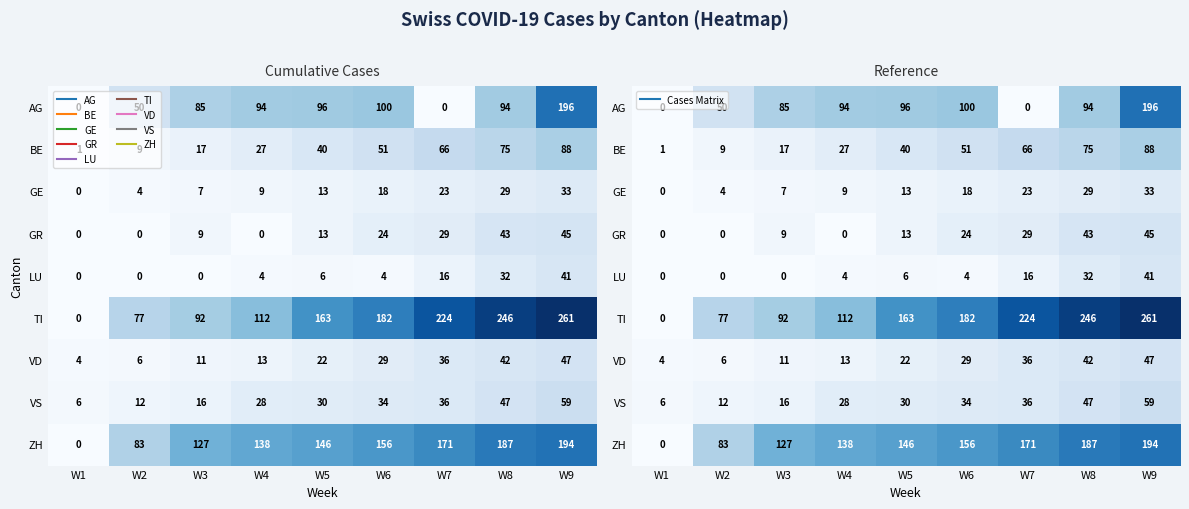

What is the sum of all GE values?

136